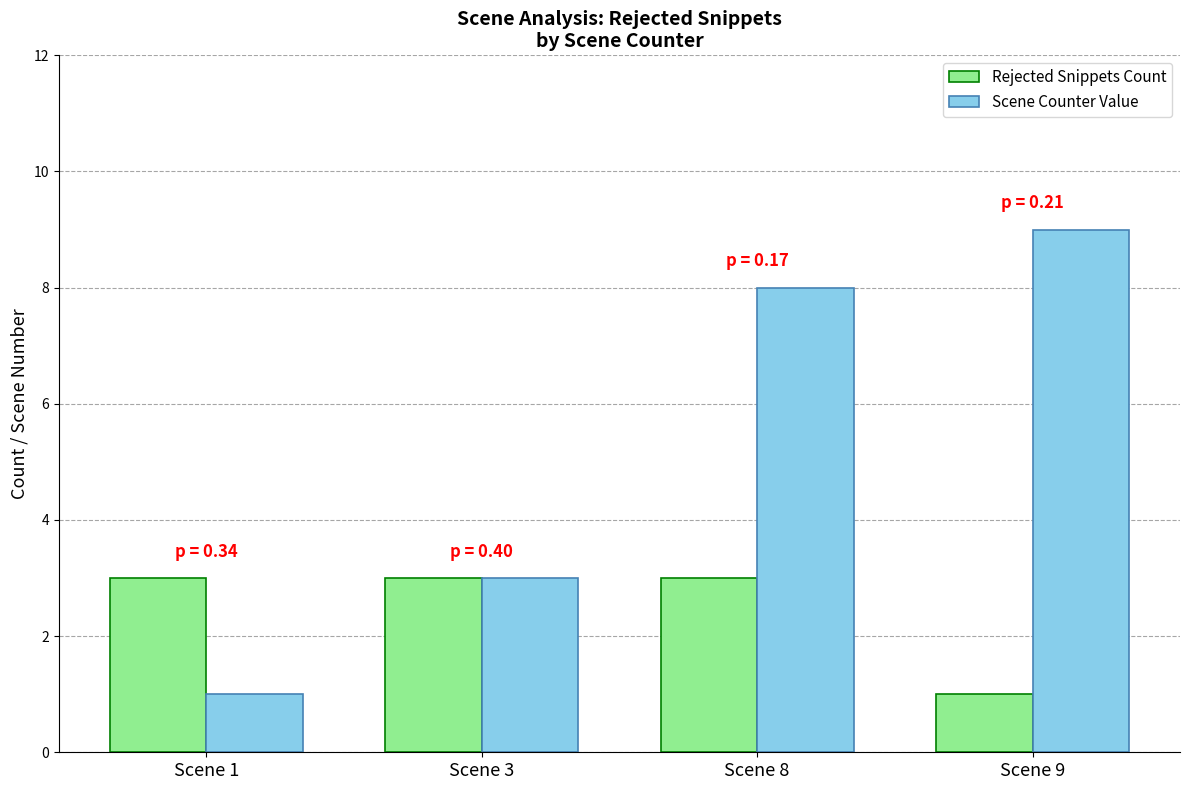

At which label does Scene Counter Value reach its peak?

Scene 9